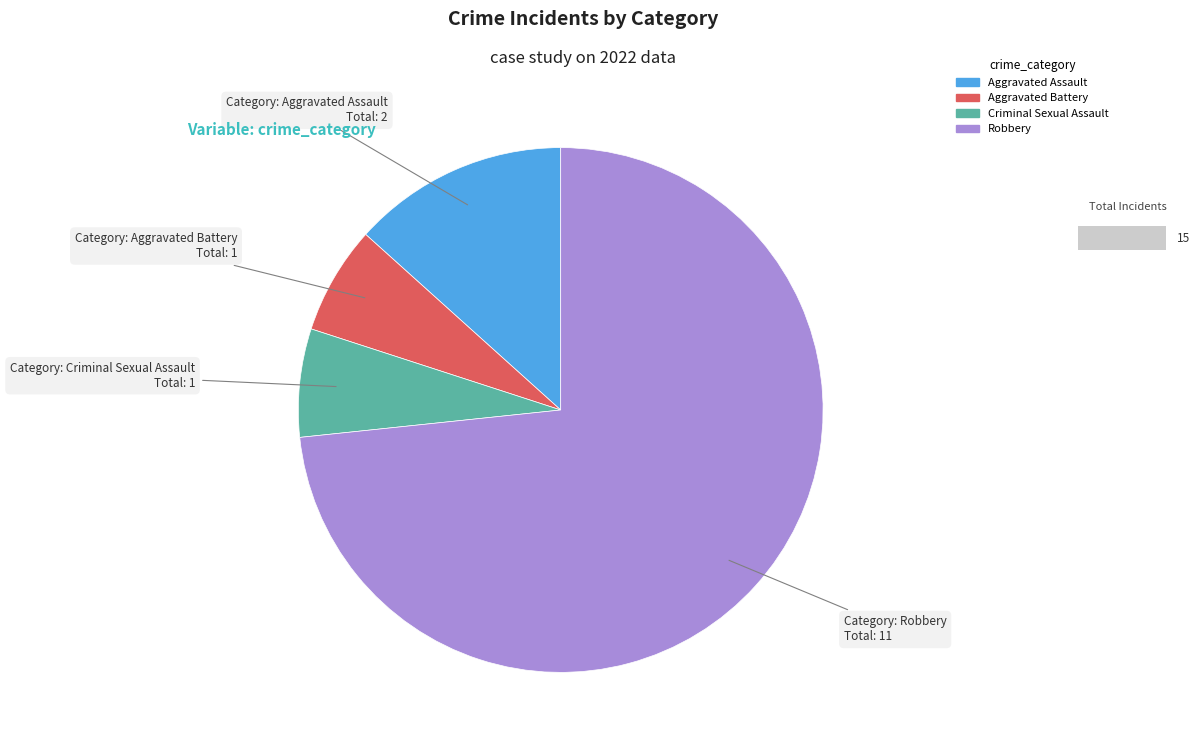

How many segments does this pie chart have?

4